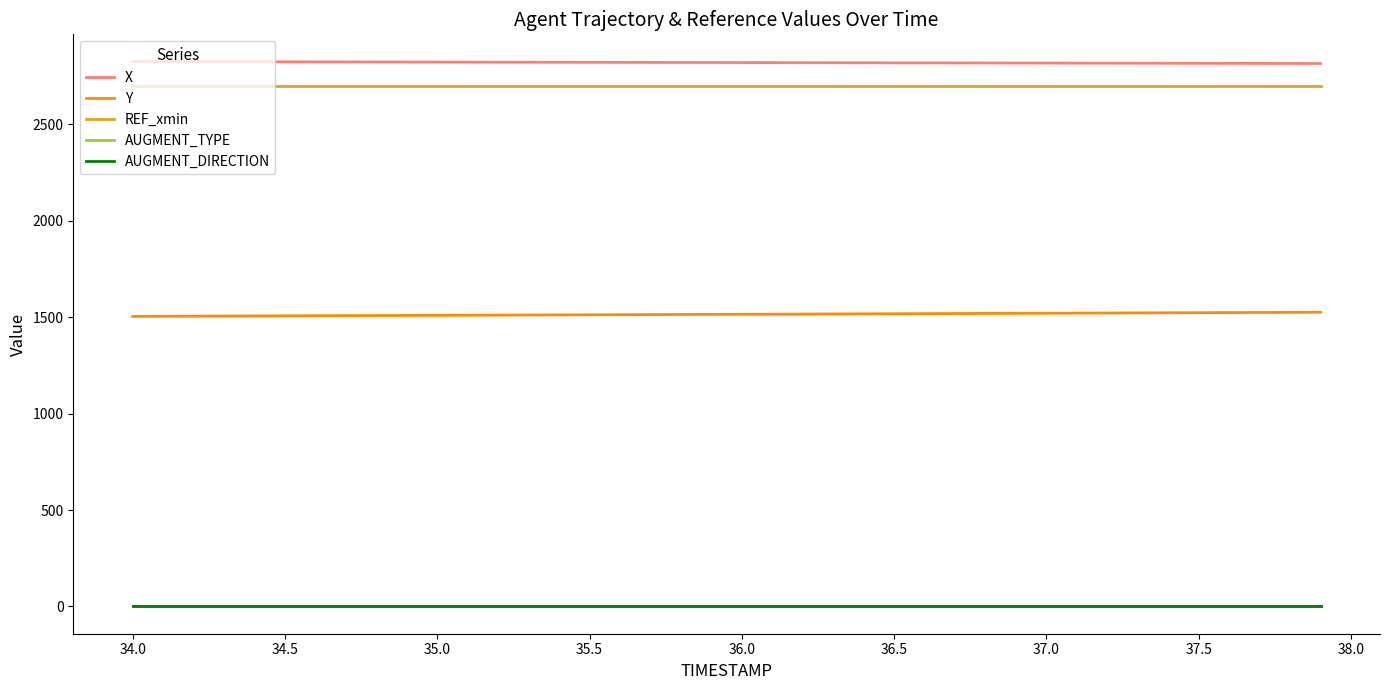

What is the lowest value of the REF_xmin series?

2700.0